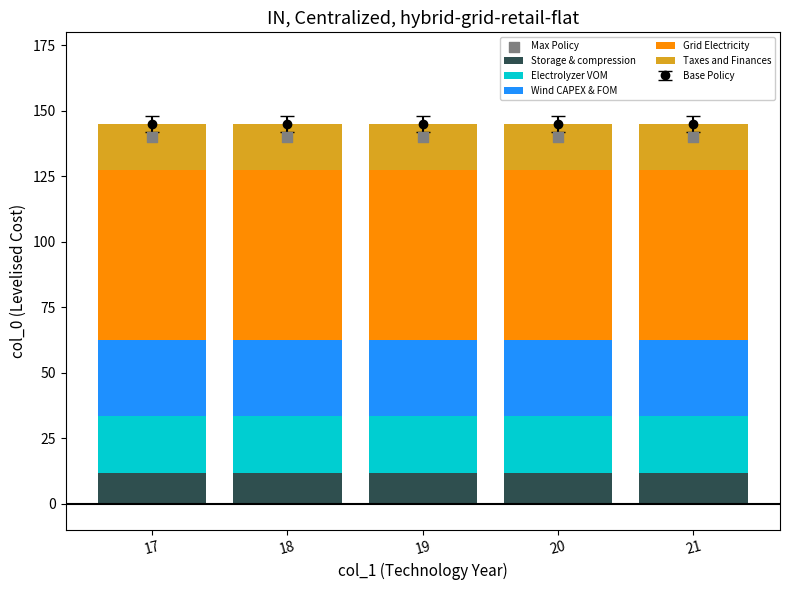

Which series reaches the minimum Y coordinate?

Storage & compression